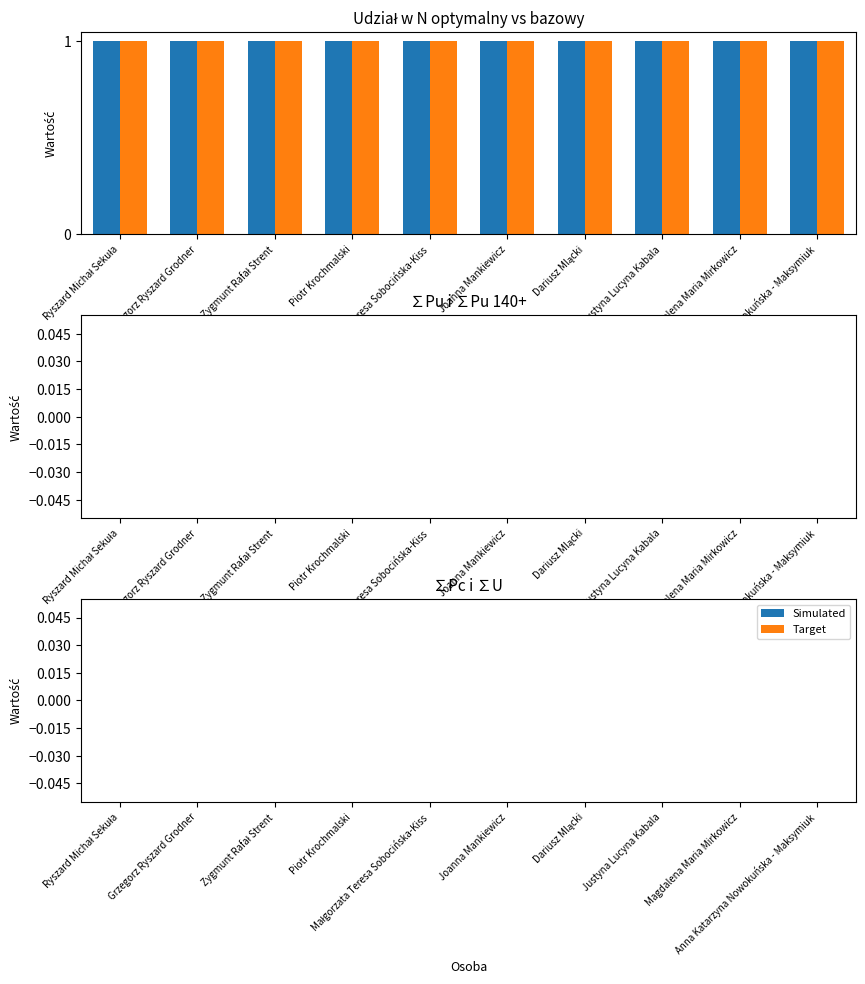

Are the bars grouped side by side (vs. stacked)?

Yes